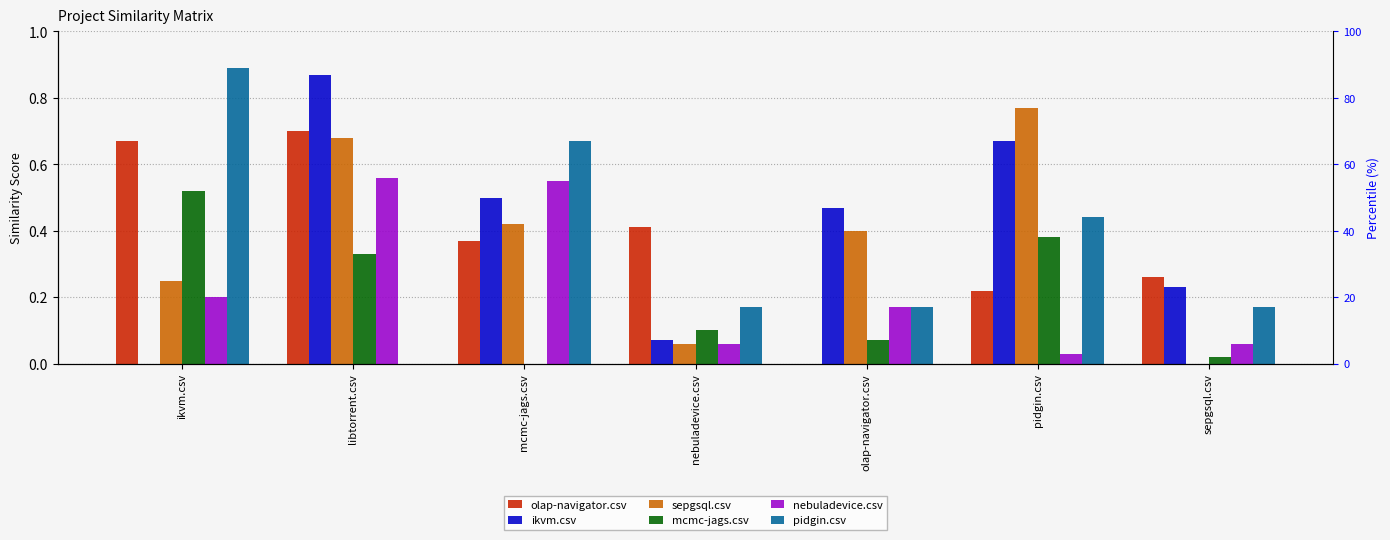

List the series in order of their peak value, highest first.

pidgin.csv, ikvm.csv, sepgsql.csv, olap-navigator.csv, nebuladevice.csv, mcmc-jags.csv